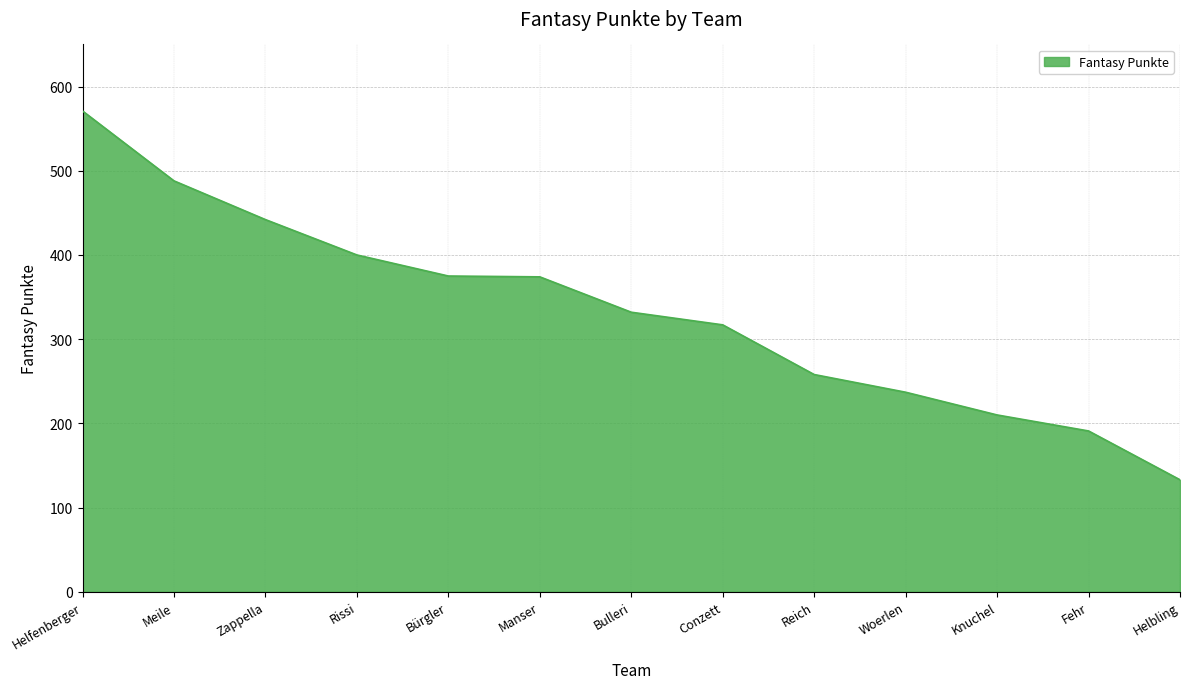

Which has a higher value, Meile or Helbling?

Meile